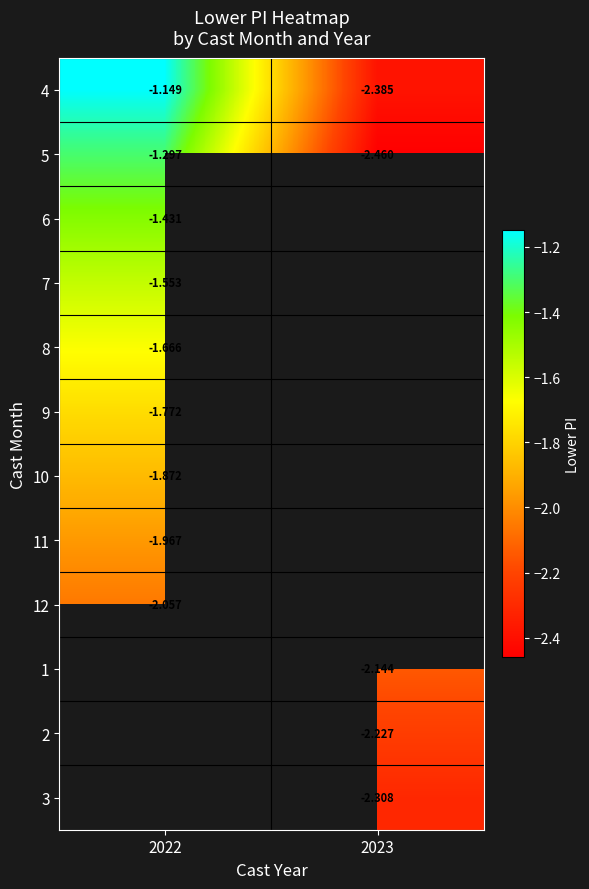

Is the value of 2 at 2023 greater than the value of 1 at 2023?

No